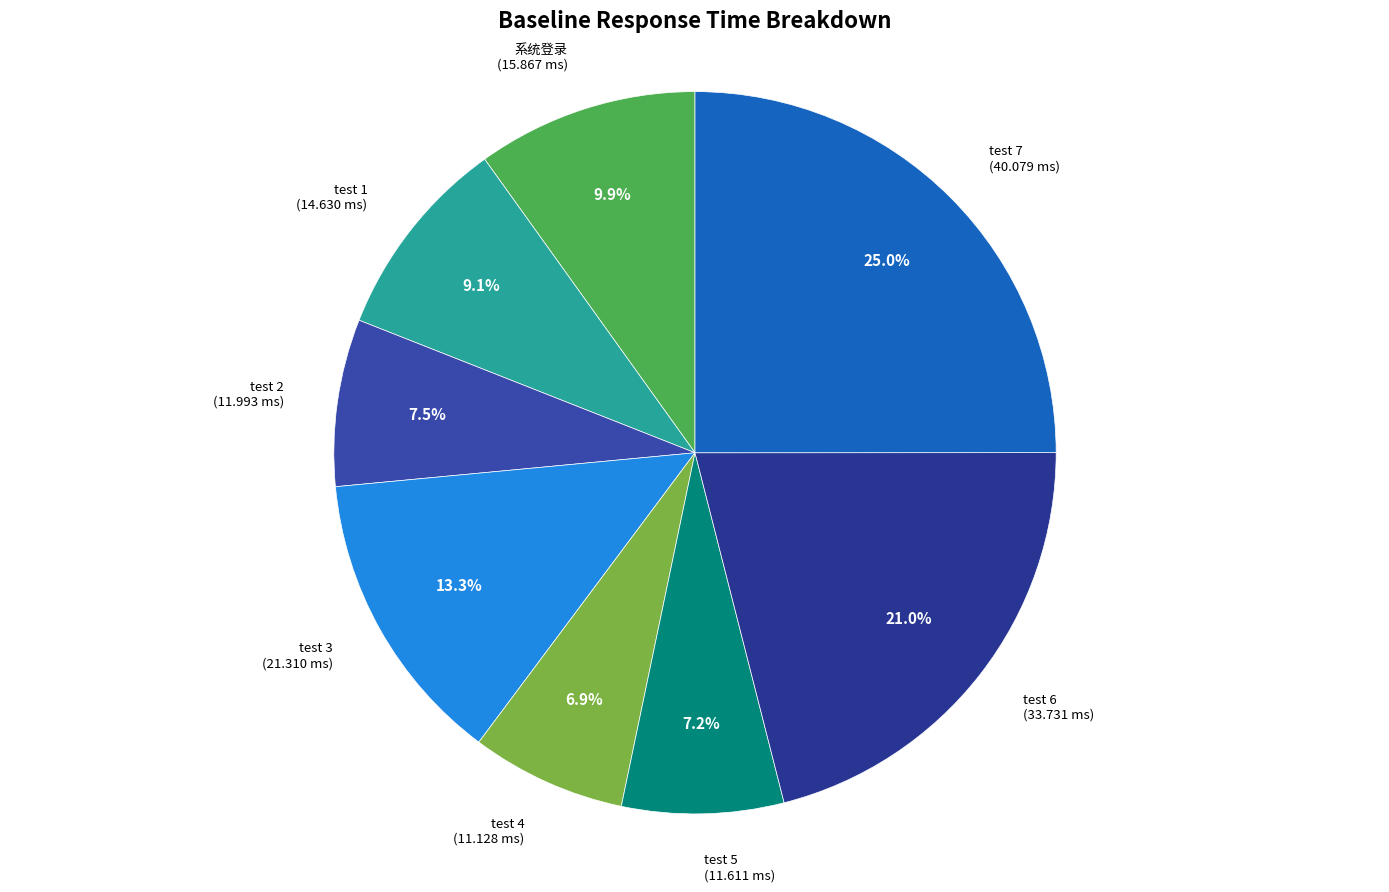

Which category has the biggest portion of the pie?

test 7